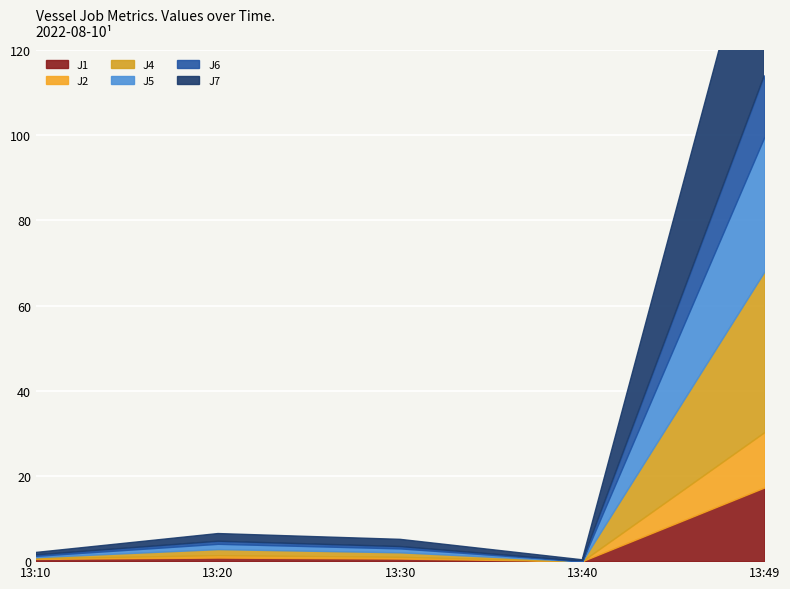

Reading left to right, list all the values displayed in this chart.

J1: 0.5	0.8	0.6	0.0	17.3
J2: 0.2	0.6	0.4	0.0	13.0
J4: 0.2	1.4	1.1	0.0	37.7
J5: 0.3	1.2	0.9	0.0	31.6
J6: 0.2	0.6	0.5	0.0	14.5
J7: 0.6	1.8	1.7	0.3	45.7